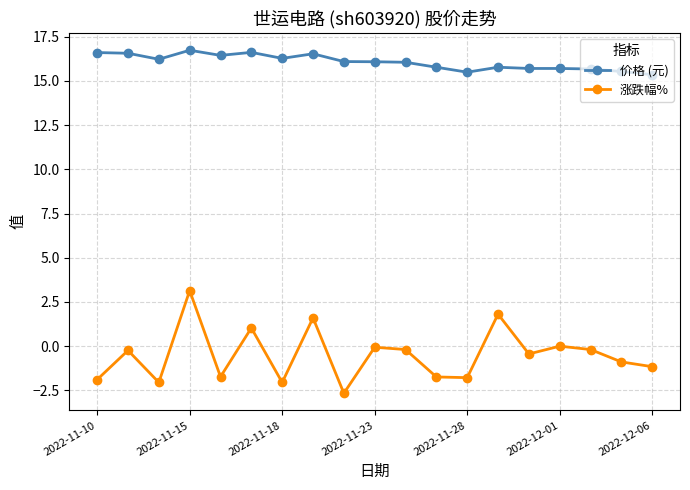

In 涨跌幅%, how many points are higher than both neighbors (excluding endpoints)?

7